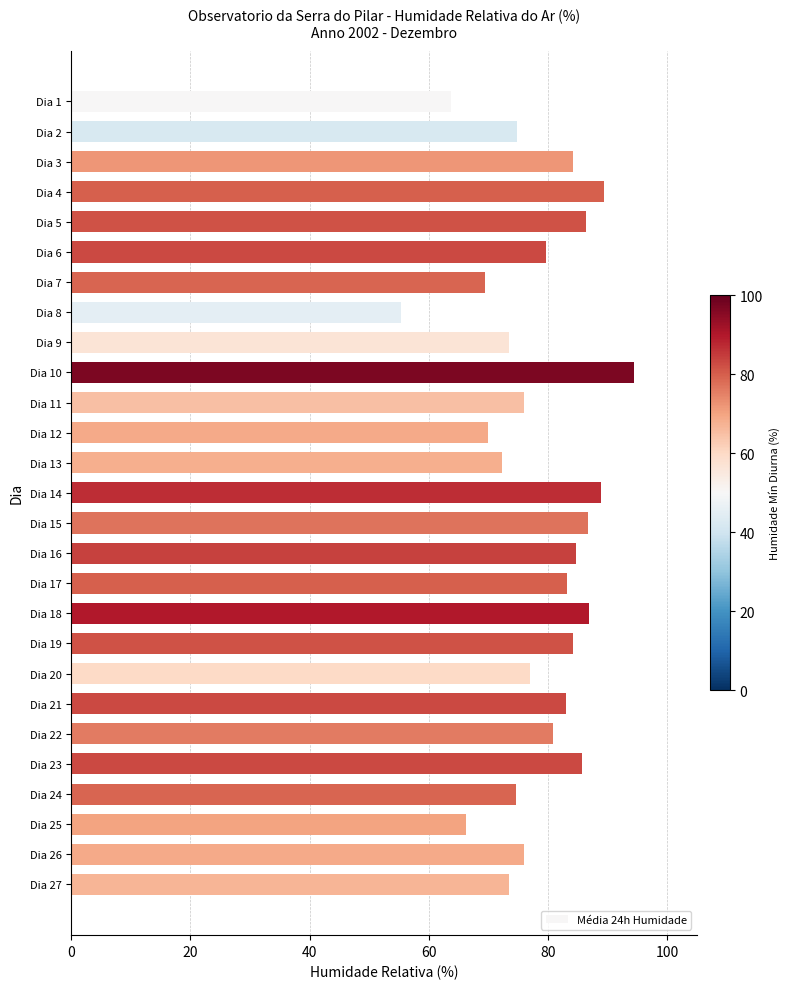

Which label corresponds to the smallest value in the chart?

Dia 8